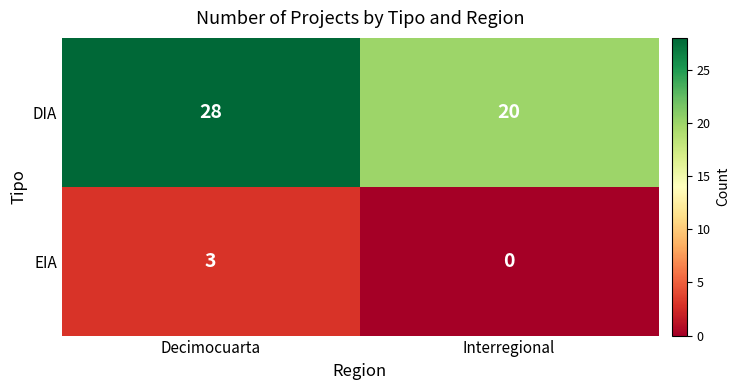

What is the maximum value shown in the chart?

28